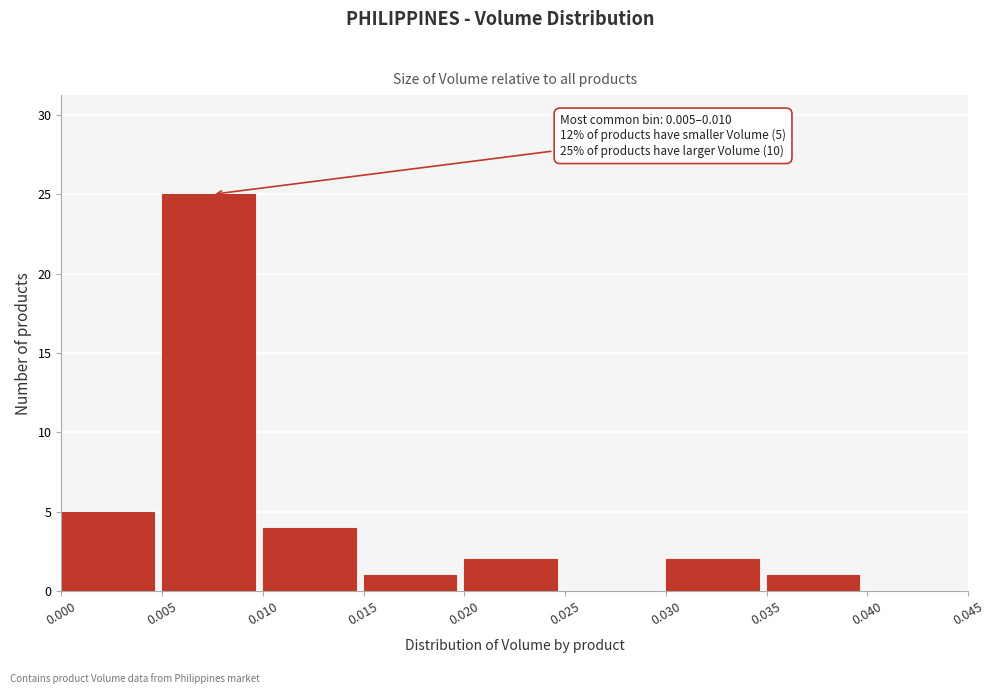

Which range on the x-axis has the tallest bar?

0.005 to 0.010